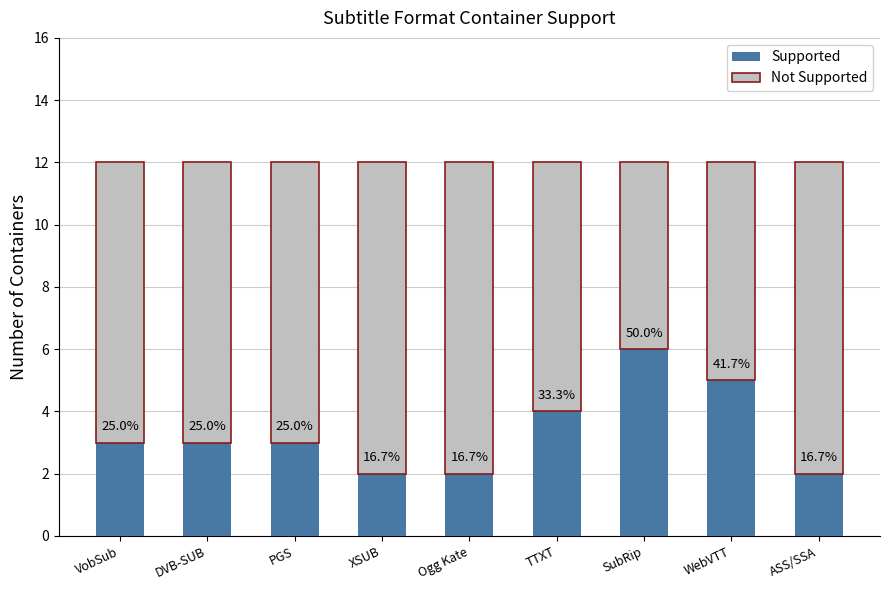

Are the bars grouped side by side (vs. stacked)?

No